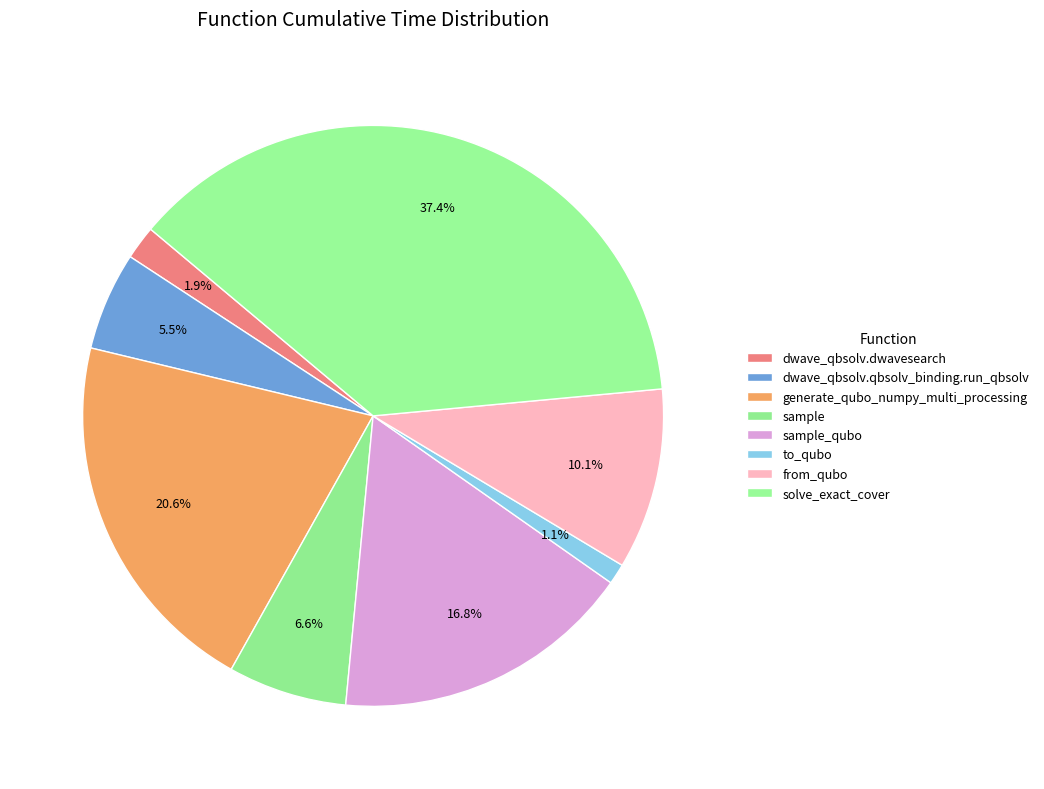

Does any single category account for the majority?

No